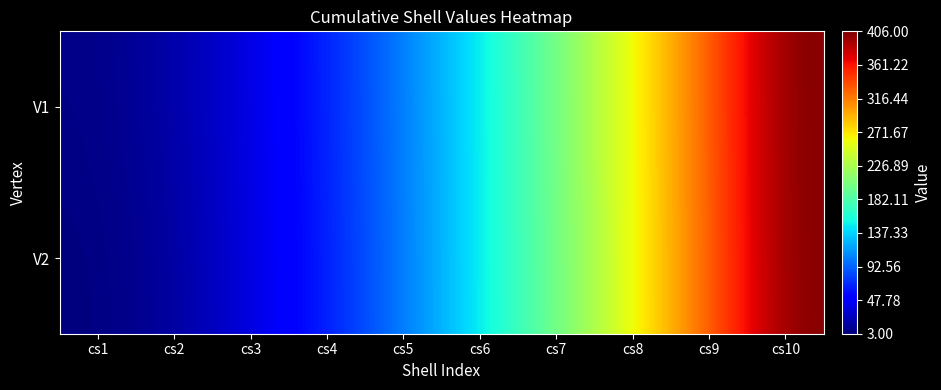

Reading left to right, list all the values displayed in this chart.

V1: cs1=6	cs2=18	cs3=38	cs4=67	cs5=103	cs6=147	cs7=200	cs8=260	cs9=329	cs10=406
V2: cs1=3	cs2=14	cs3=37	cs4=65	cs5=102	cs6=147	cs7=198	cs8=259	cs9=328	cs10=405